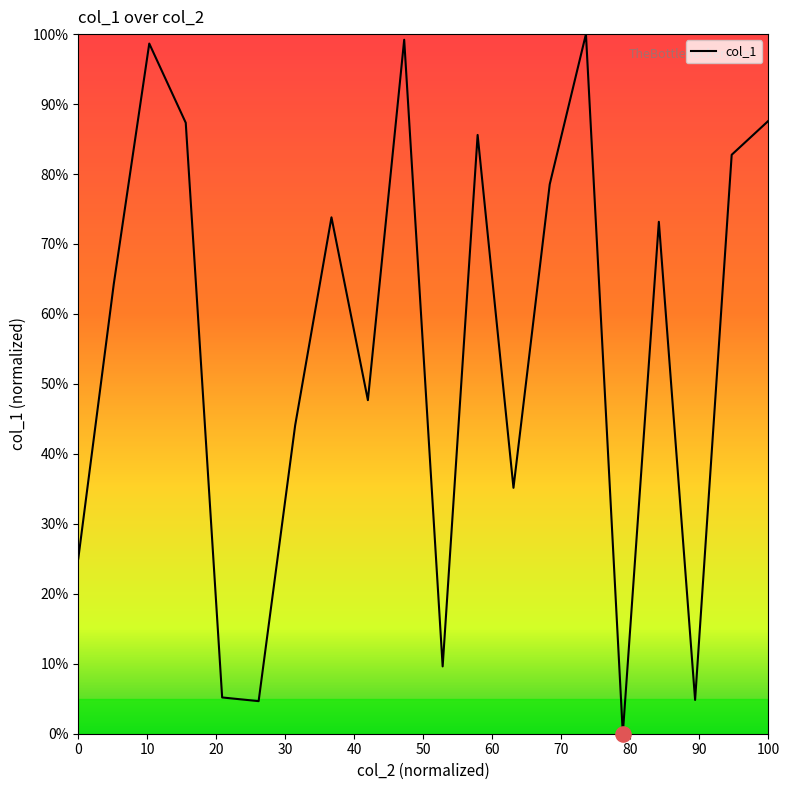

What is the greatest value displayed?

100.0